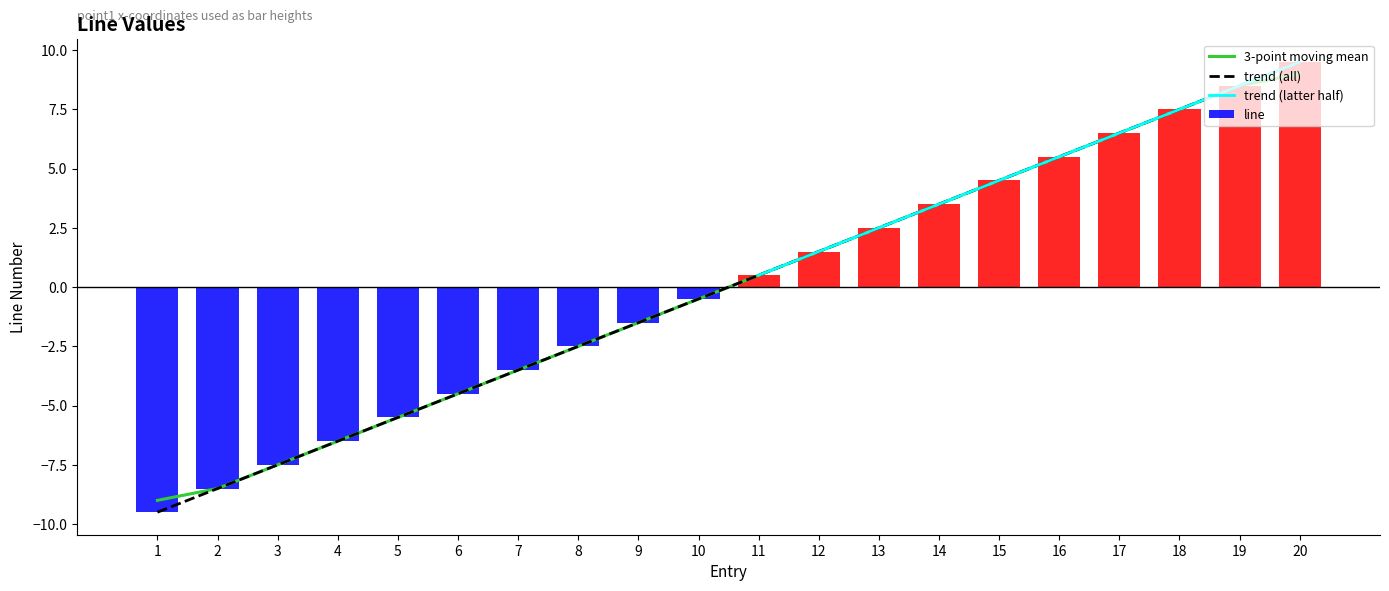

Reading left to right, extract all data points from this chart.

-9.5	-8.5	-7.5	-6.5	-5.5	-4.5	-3.5	-2.5	-1.5	-0.5	0.5	1.5	2.5	3.5	4.5	5.5	6.5	7.5	8.5	9.5